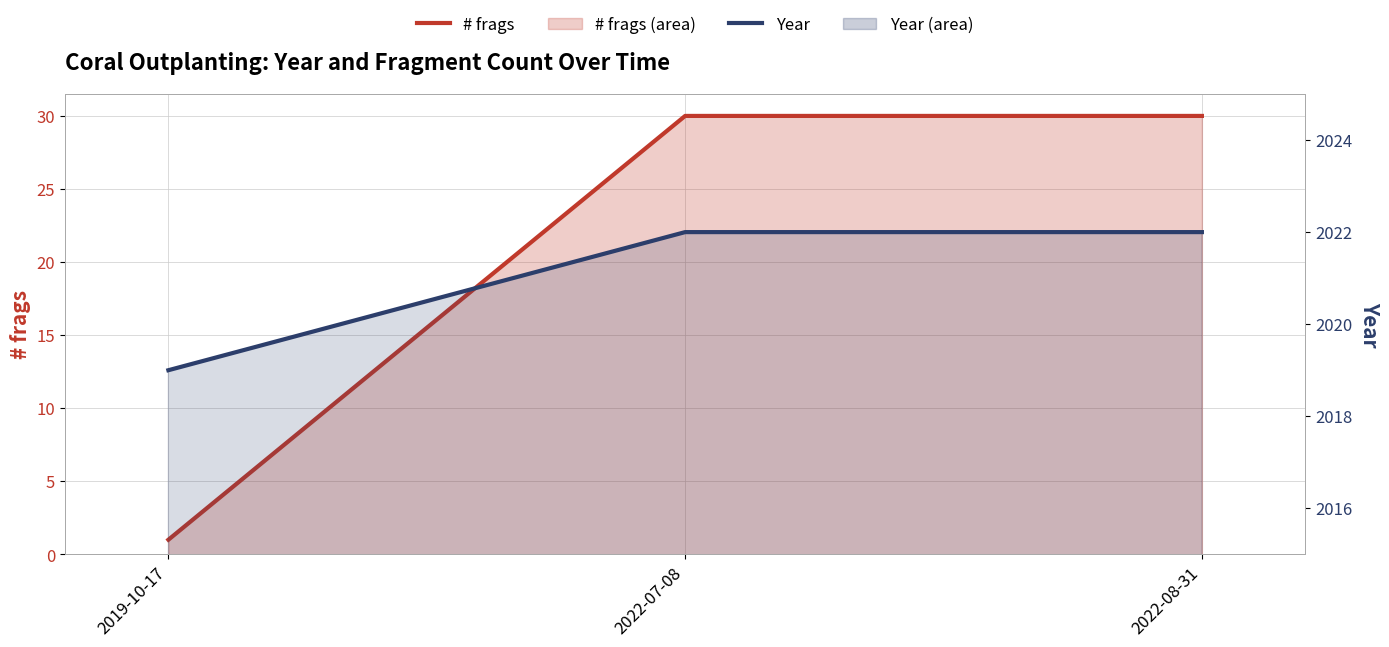

What is the label of the 1st point from the right?

2022-08-31